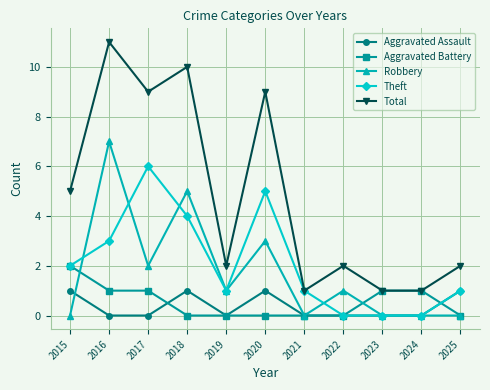

Reading left to right, extract all data points from this chart.

Aggravated Assault: 2015=1	2016=0	2017=0	2018=1	2019=0	2020=1	2021=0	2022=0	2023=0	2024=0	2025=1
Aggravated Battery: 2015=2	2016=1	2017=1	2018=0	2019=0	2020=0	2021=0	2022=0	2023=1	2024=1	2025=0
Robbery: 2015=0	2016=7	2017=2	2018=5	2019=1	2020=3	2021=0	2022=1	2023=0	2024=0	2025=0
Theft: 2015=2	2016=3	2017=6	2018=4	2019=1	2020=5	2021=1	2022=0	2023=0	2024=0	2025=1
Total: 2015=5	2016=11	2017=9	2018=10	2019=2	2020=9	2021=1	2022=2	2023=1	2024=1	2025=2